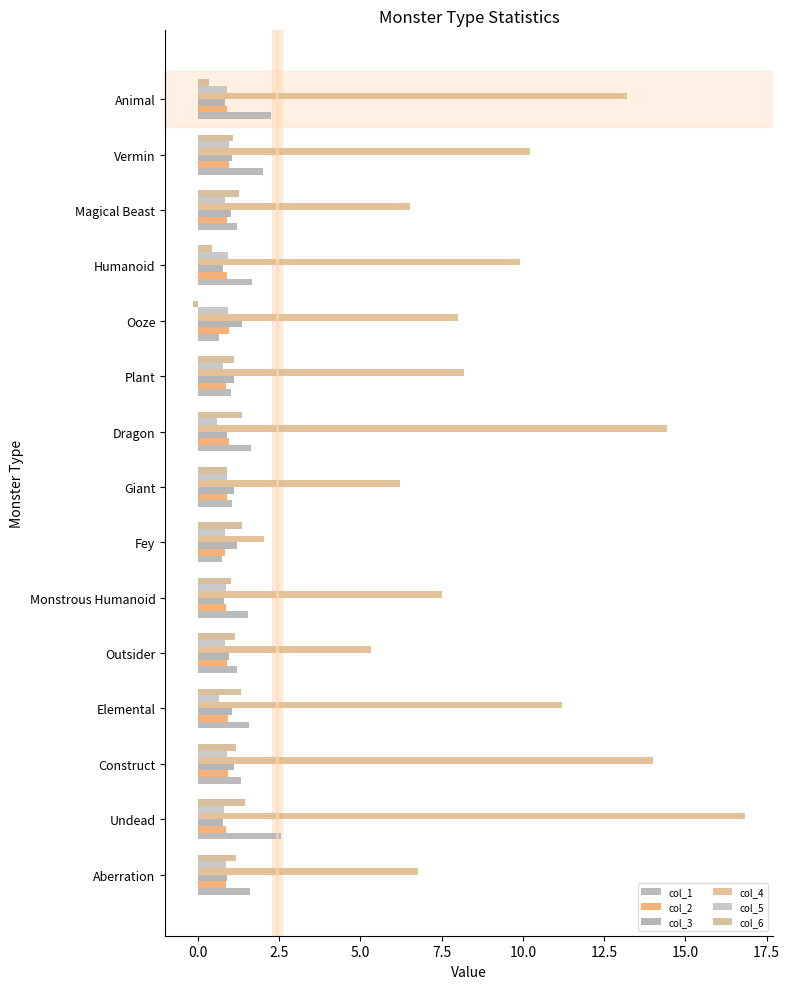

What is the greatest value displayed?

16.8